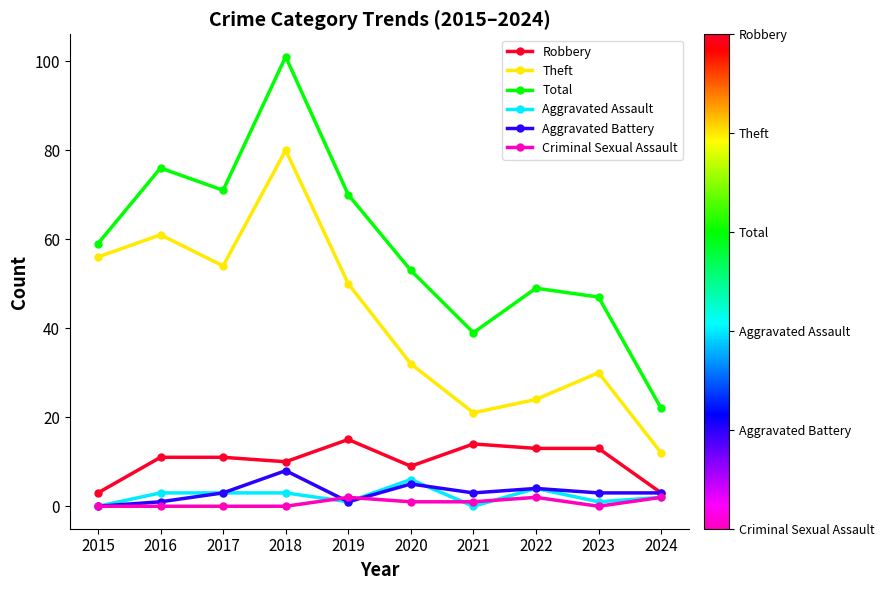

True or false: Robbery and Theft intersect in this chart.

False